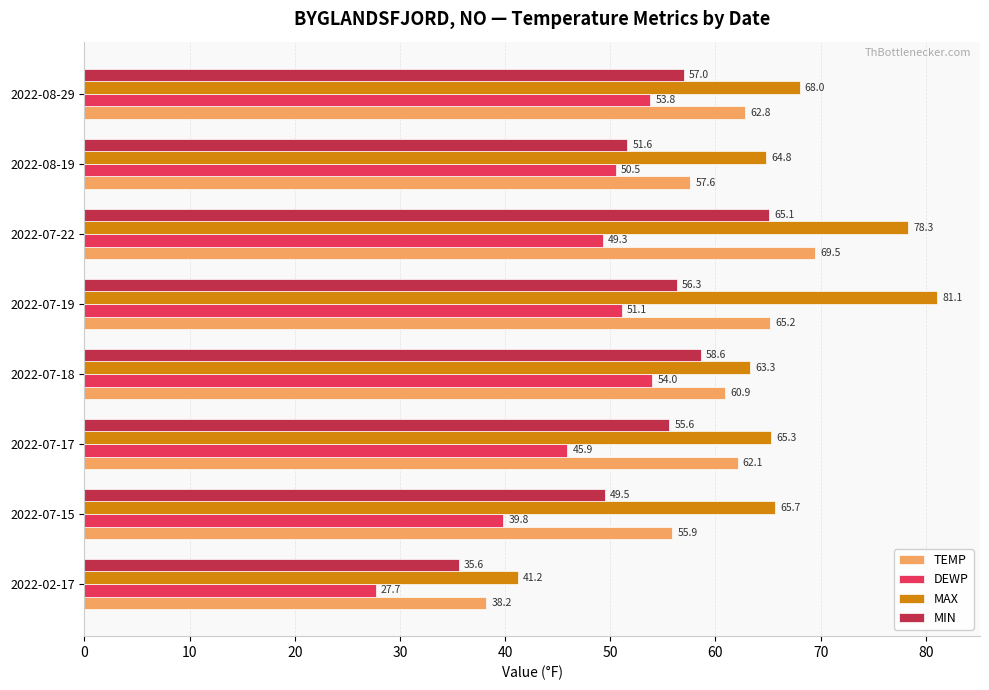

How many data points in DEWP are above 50?

4